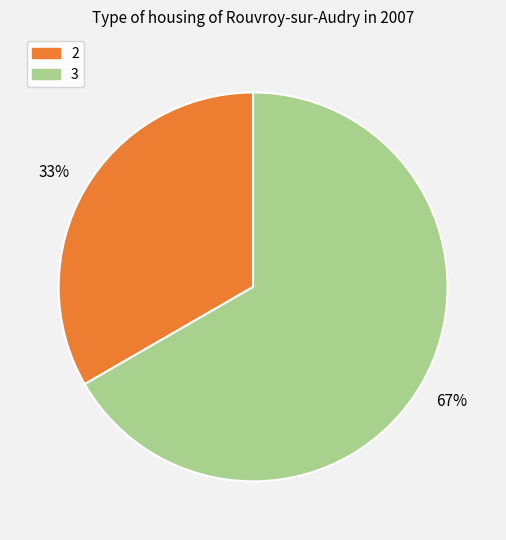

Combined, do 3 and 2 account for over 50%?

Yes